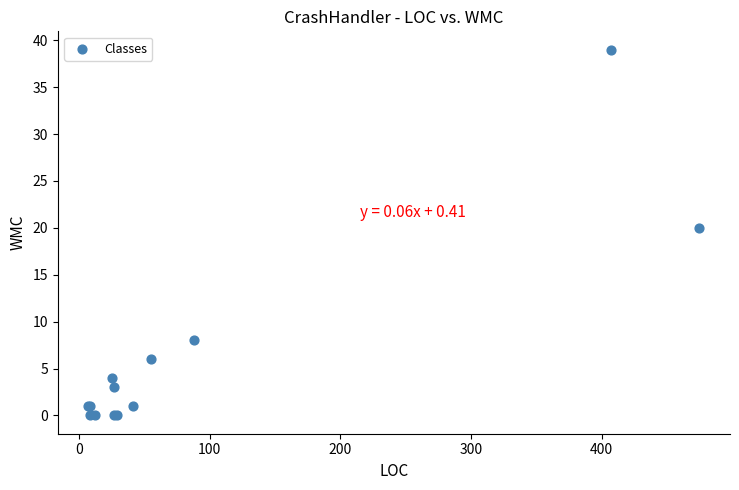

What Y value in the scatter plot is closest to 19?

20